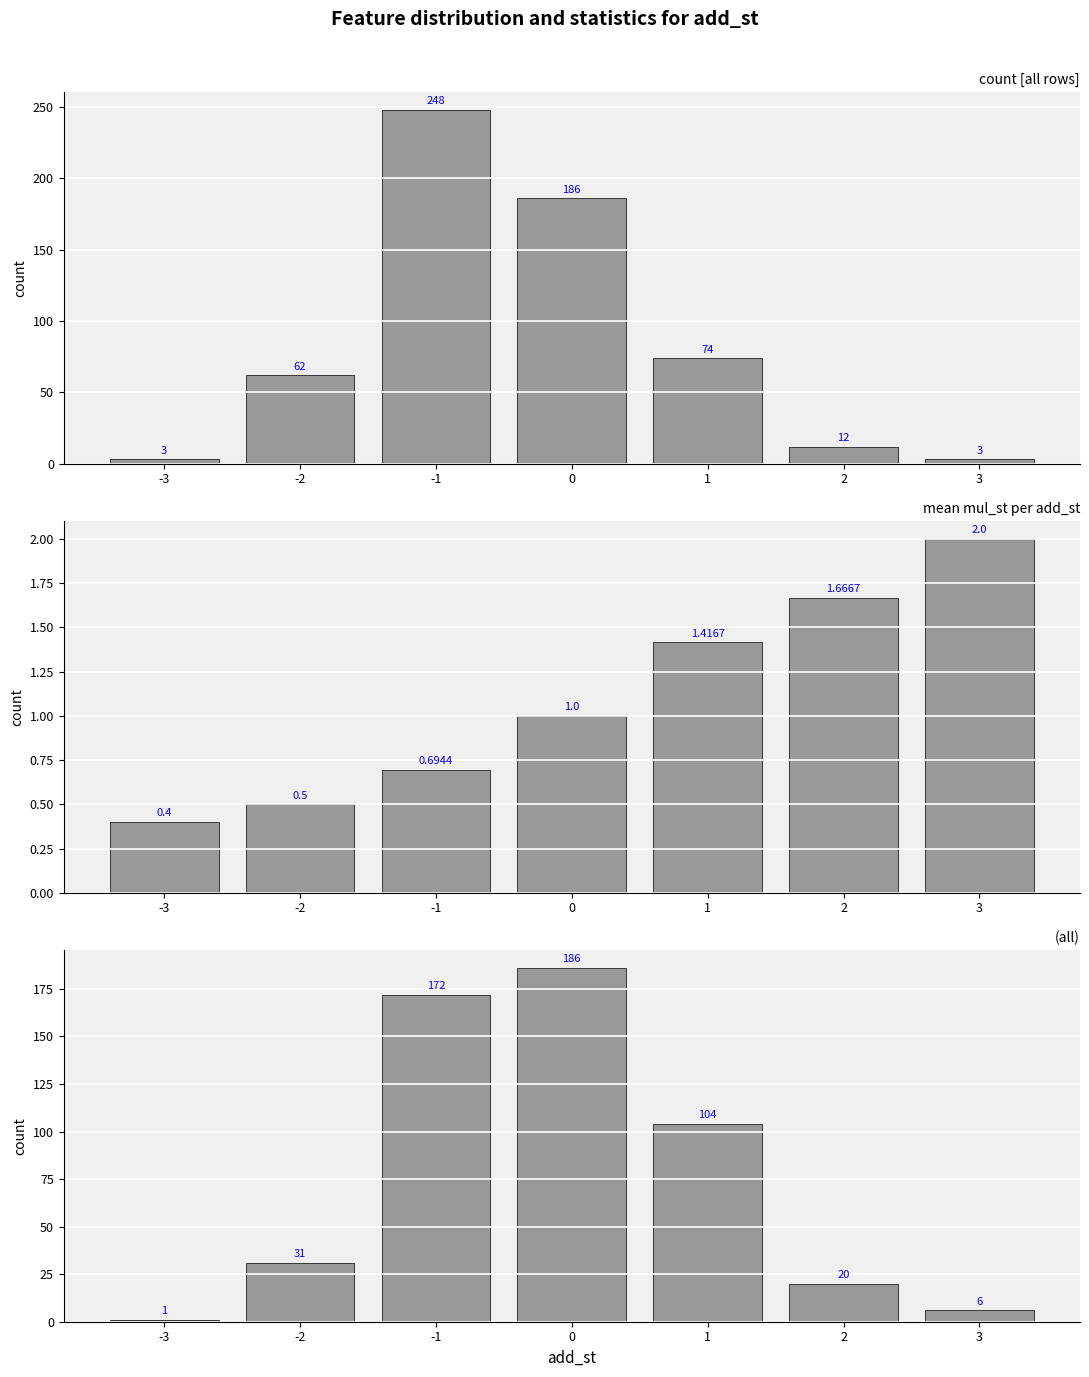

Is the value of mean mul_st at 2 greater than the value of count (all) at -3?

No